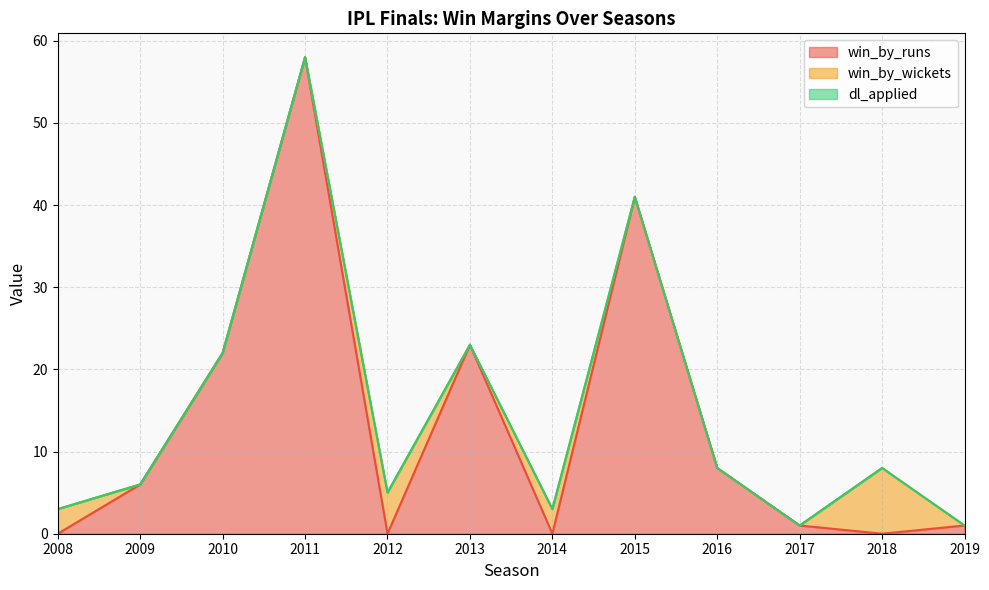

Where is the first local minimum for win_by_wickets?

2013